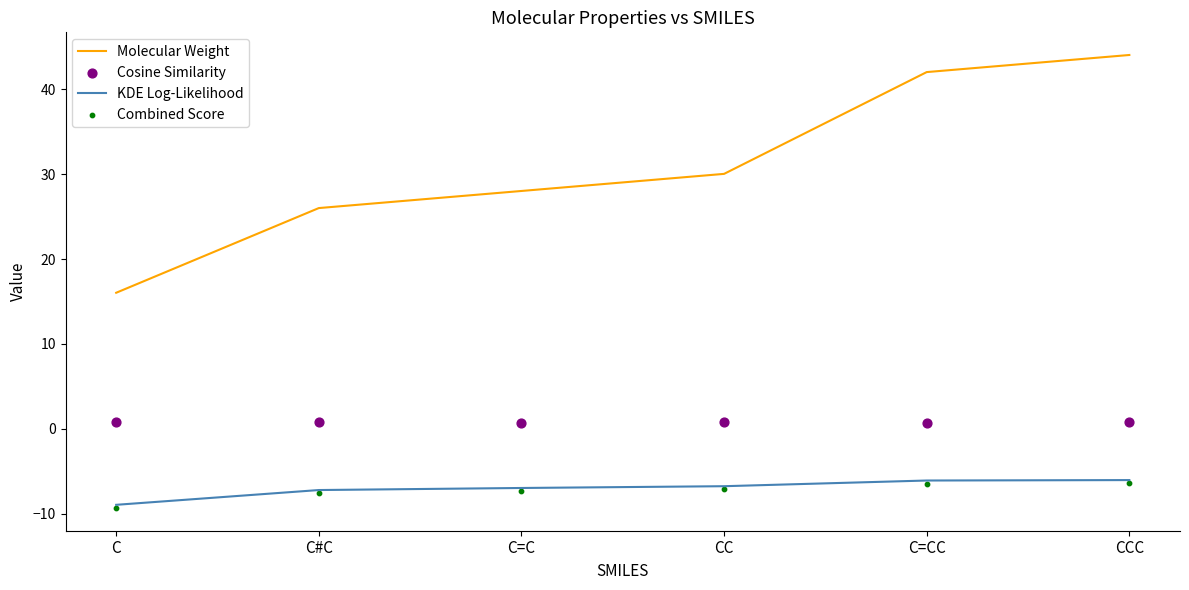

Which series contains the highest Y value?

Molecular Weight